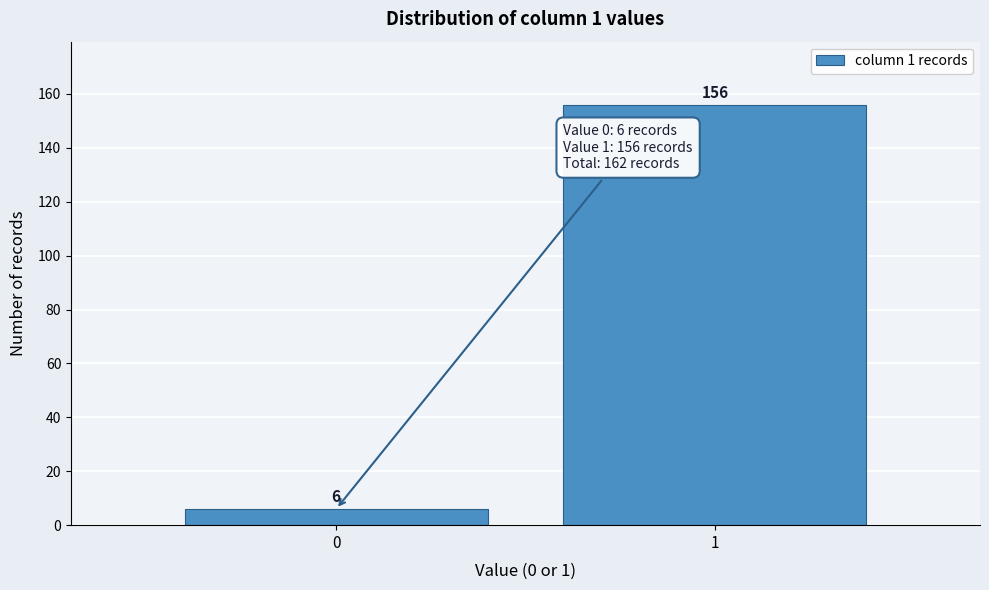

Reading right to left, extract all data points from this chart.

1=156	0=6